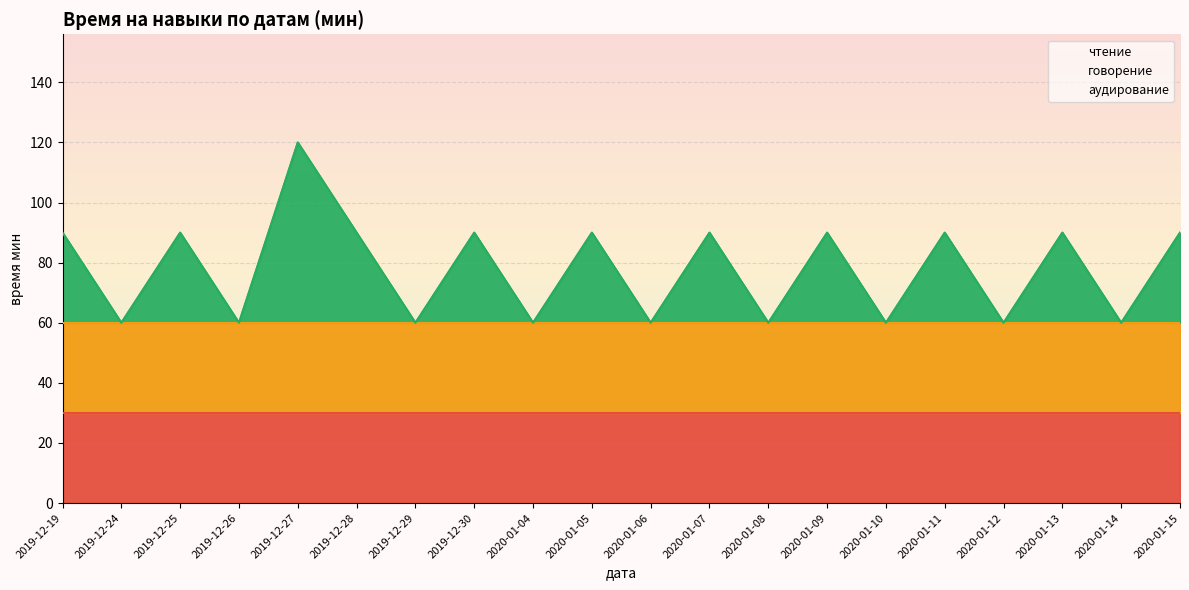

At which category does the chart reach its peak across all series?

2019-12-27